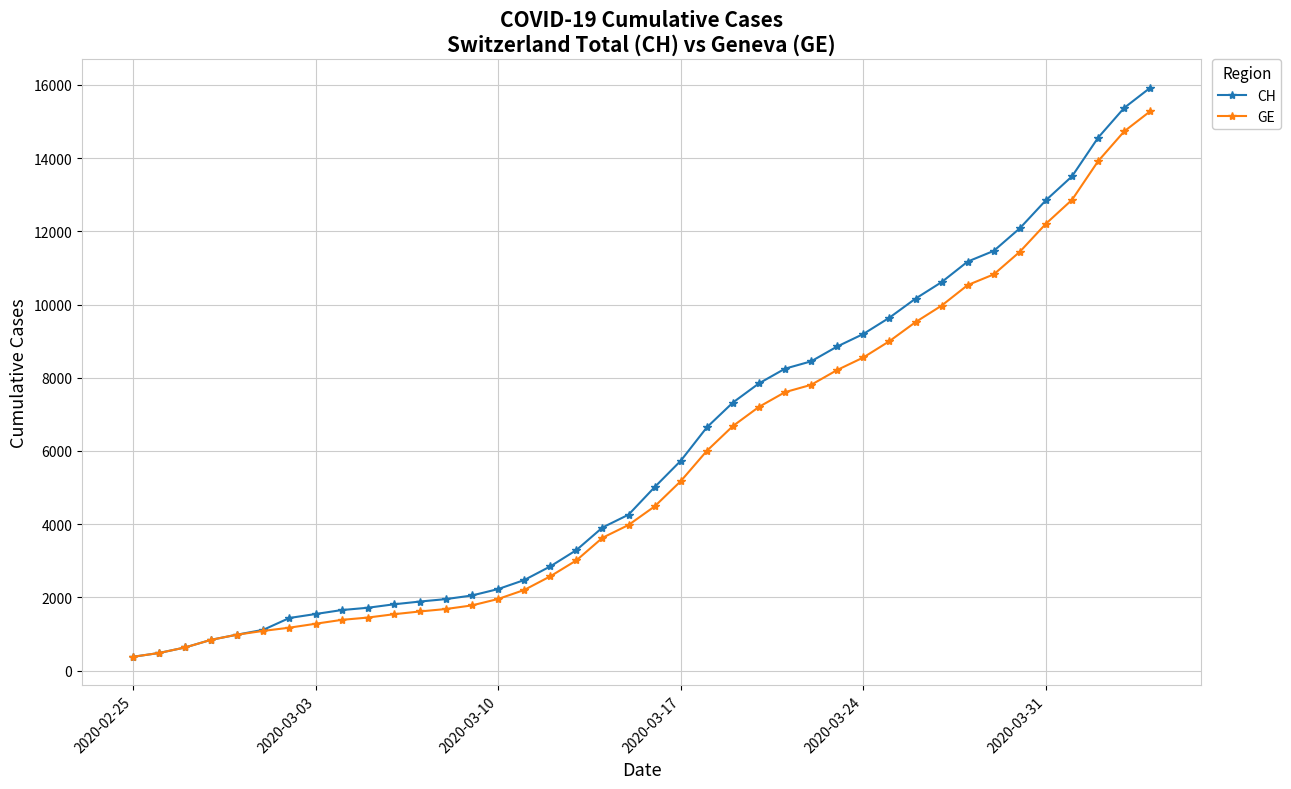

What is the maximum value for CH?

15926